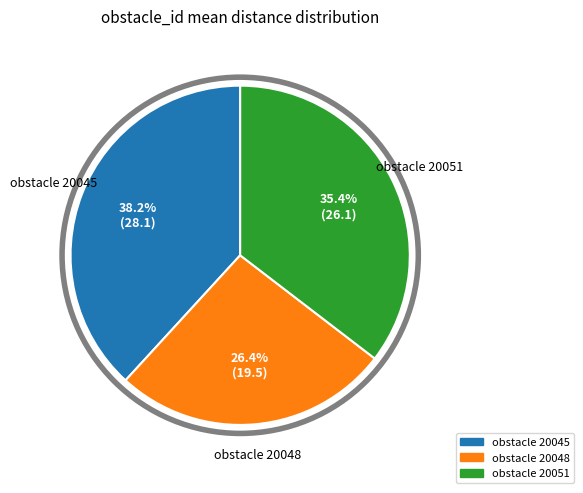

Does obstacle 20048 account for over 50% of the chart?

No